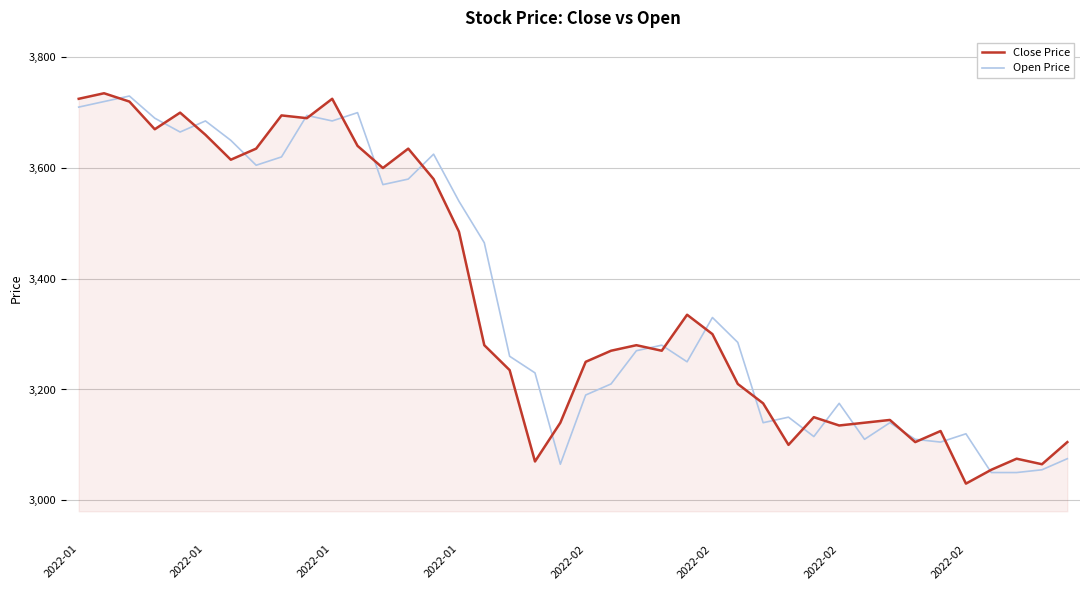

Reading left to right, list all the values displayed in this chart.

Close Price: 3725	3735	3720	3670	3700	3660	3615	3635	3695	3690	3725	3640	3600	3635	3580	3485	3280	3235	3070	3140	3250	3270	3280	3270	3335	3300	3210	3175	3100	3150	3135	3140	3145	3105	3125	3030	3055	3075	3065	3105
Open Price: 3710	3720	3730	3690	3665	3685	3650	3605	3620	3695	3685	3700	3570	3580	3625	3540	3465	3260	3230	3065	3190	3210	3270	3280	3250	3330	3285	3140	3150	3115	3175	3110	3140	3110	3105	3120	3050	3050	3055	3075